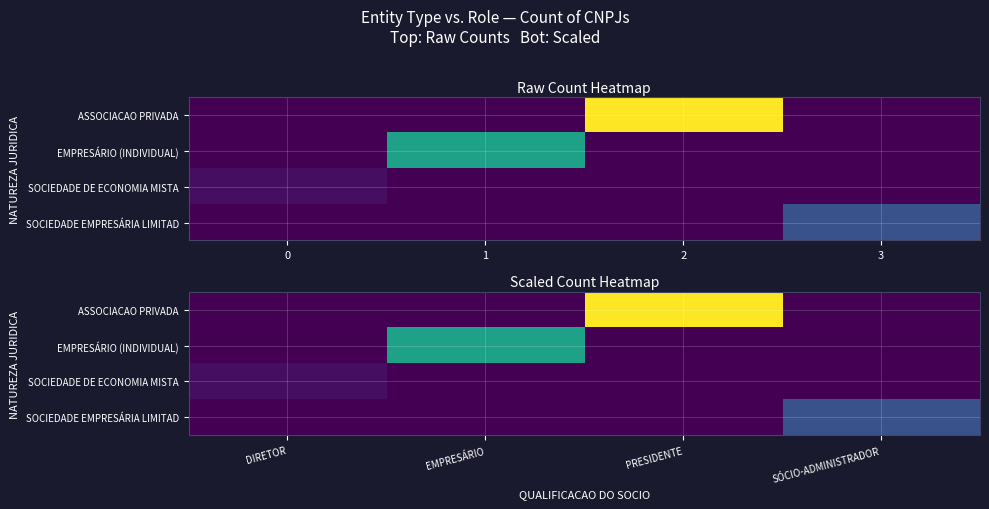

At which category is the sum across all series the highest?

PRESIDENTE